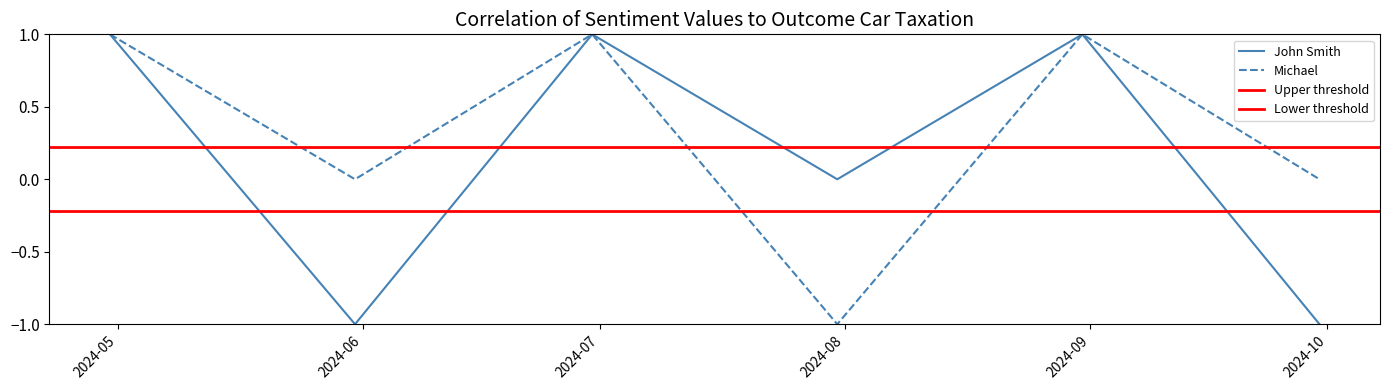

At which category does Michael reach its first local valley?

2024-05-31